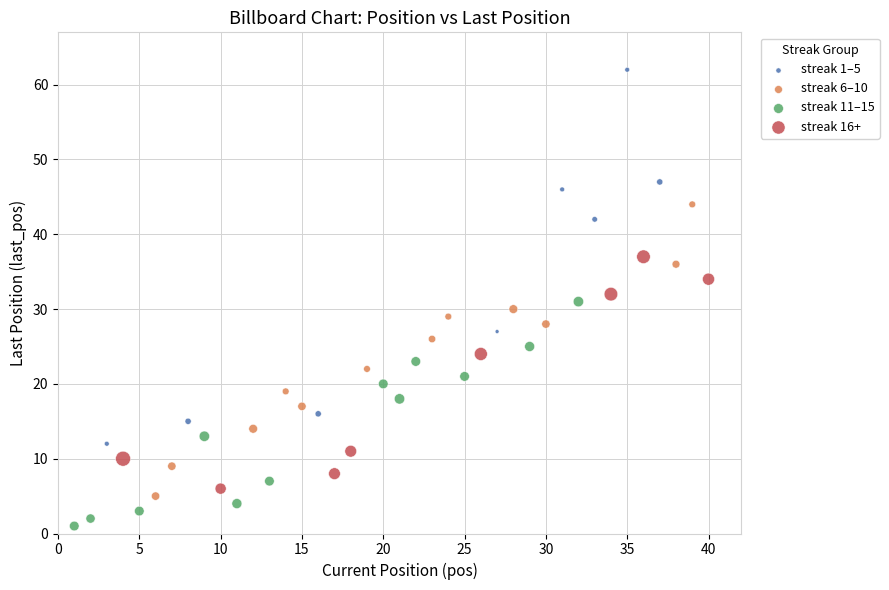

Which series reaches the minimum Y coordinate?

streak 11–15